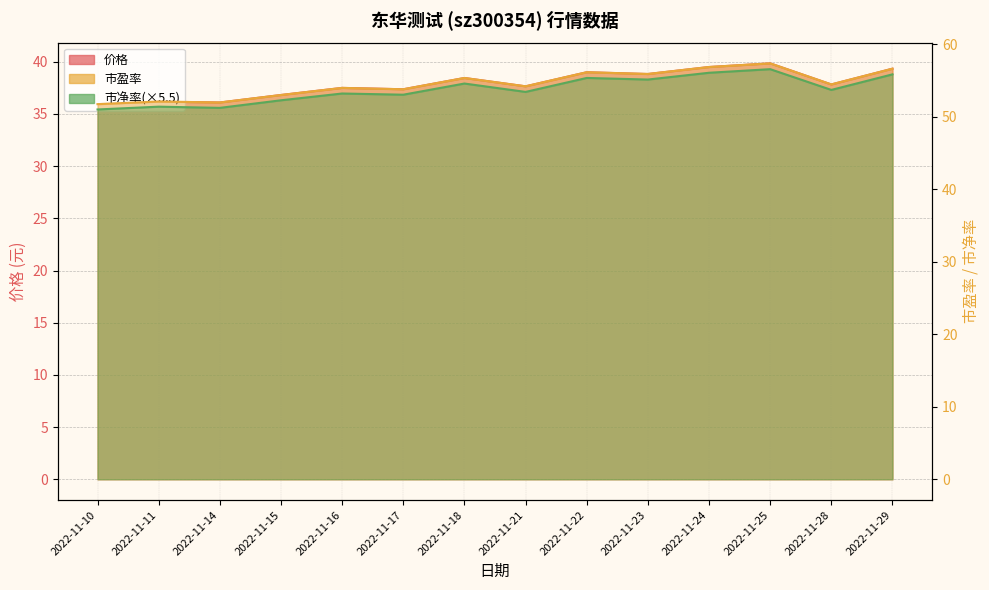

What is the total value across all series at 2022-11-22?

150.4